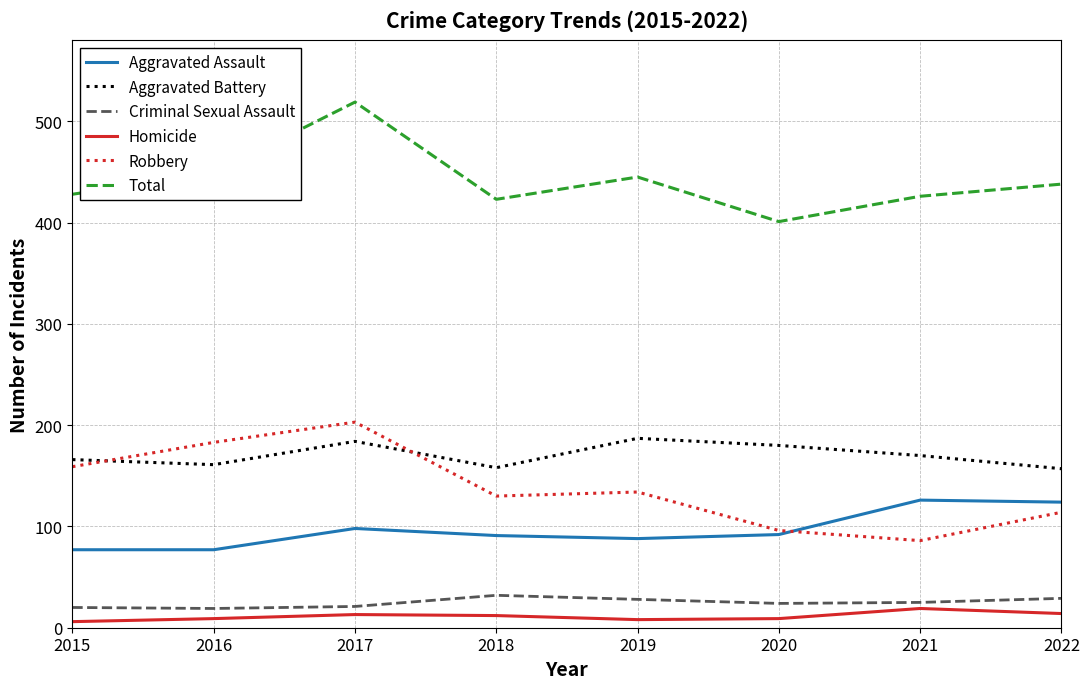

In Robbery, how many points are higher than both neighbors (excluding endpoints)?

2